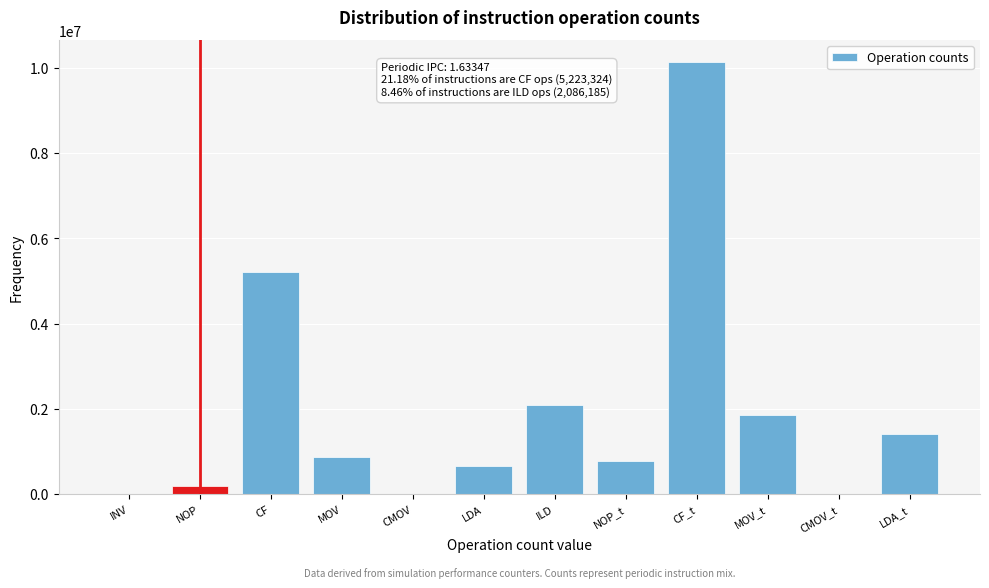

Is it true that the value at MOV_t is 406723?

False